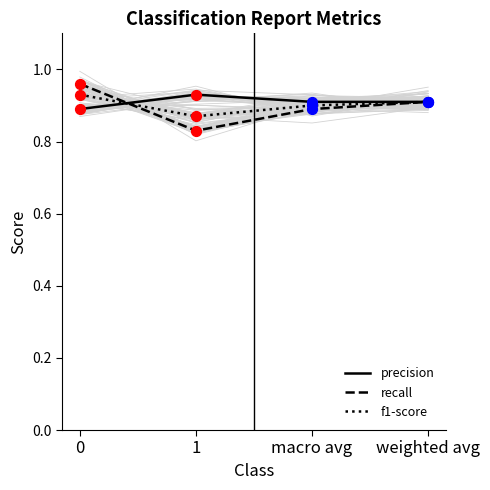

Which series has the largest Y range (max minus min)?

recall